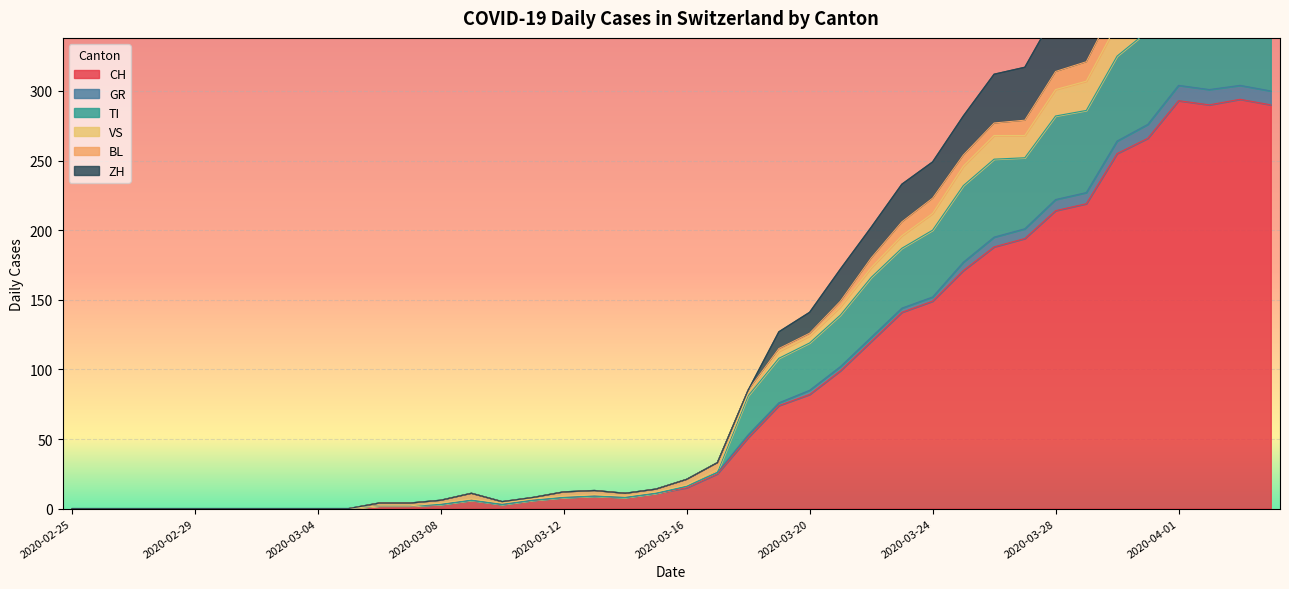

What is the label of the 39th point from the left?

2020-04-03